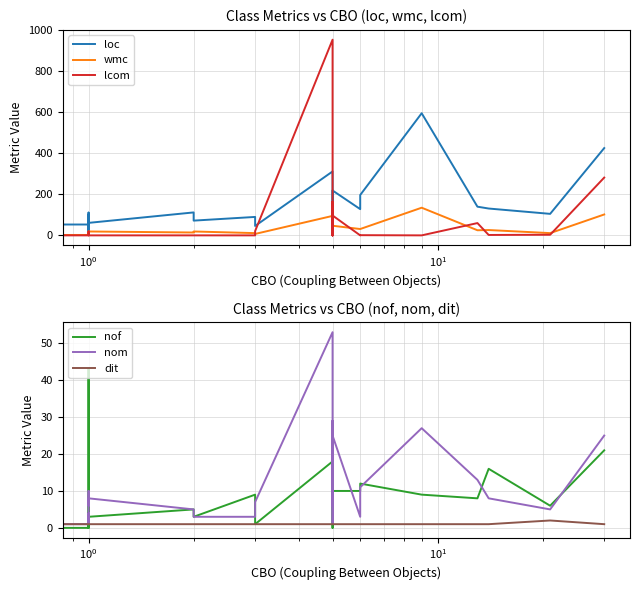

True or false: lcom and dit intersect in this chart.

True